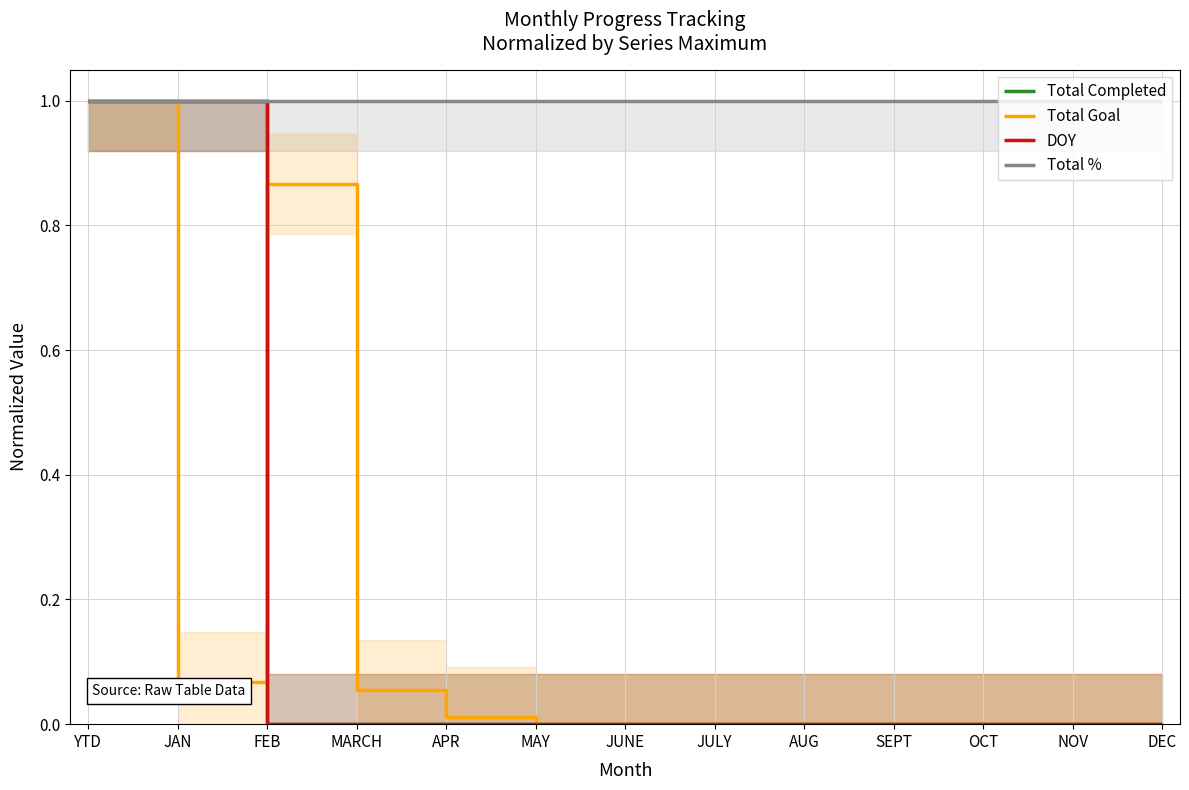

Rank the series by their maximum value, from lowest to highest.

Total Completed, Total Goal, DOY, Total %